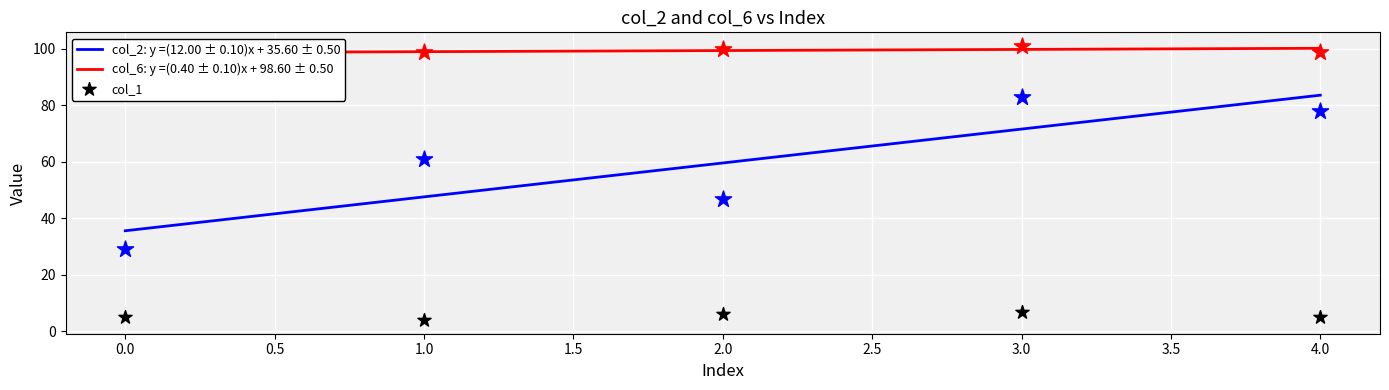

Which series reaches the minimum Y coordinate?

col_1